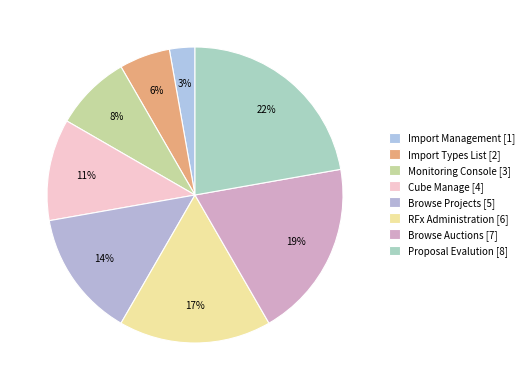

Count the number of slices in the pie.

8